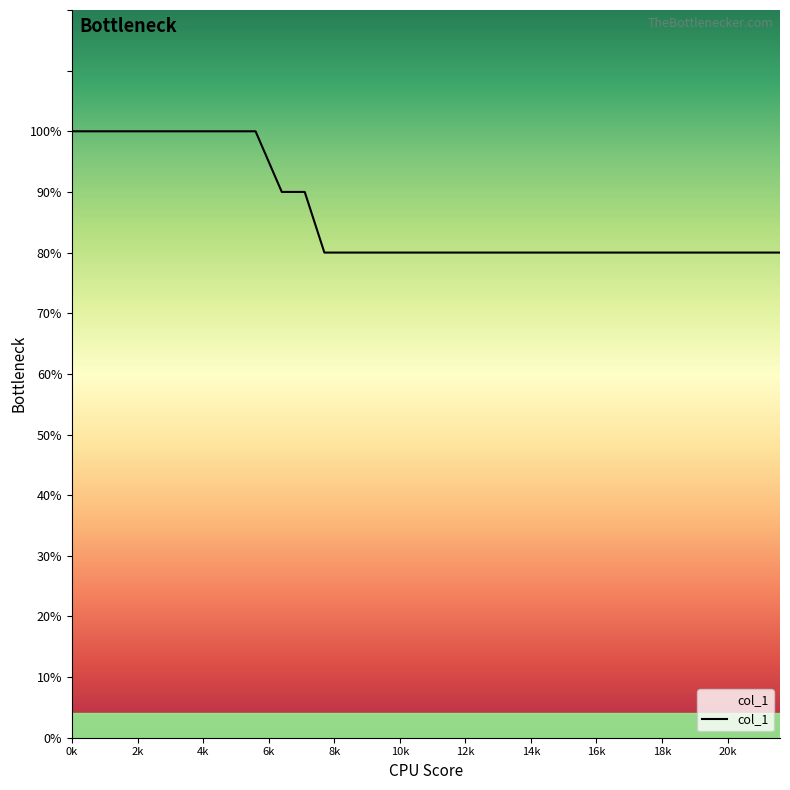

At which category does the chart reach its minimum across all series?

77